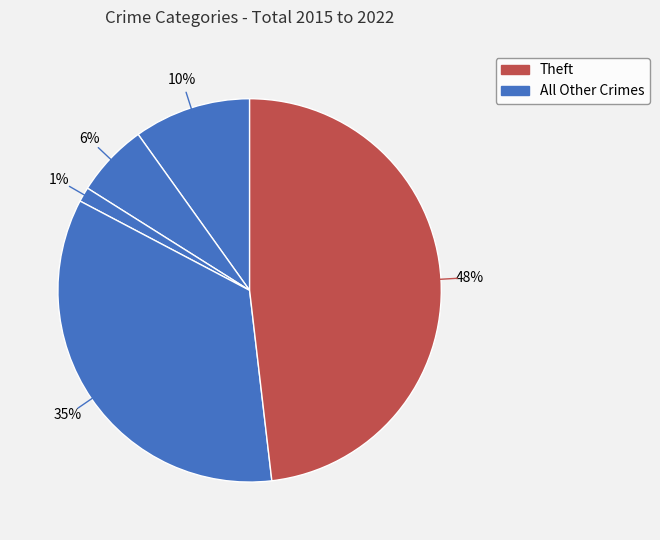

Count the number of slices in the pie.

5